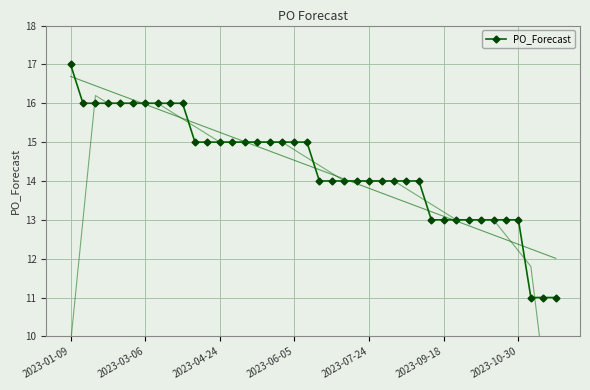

What is the difference between the second highest and second lowest values?

5